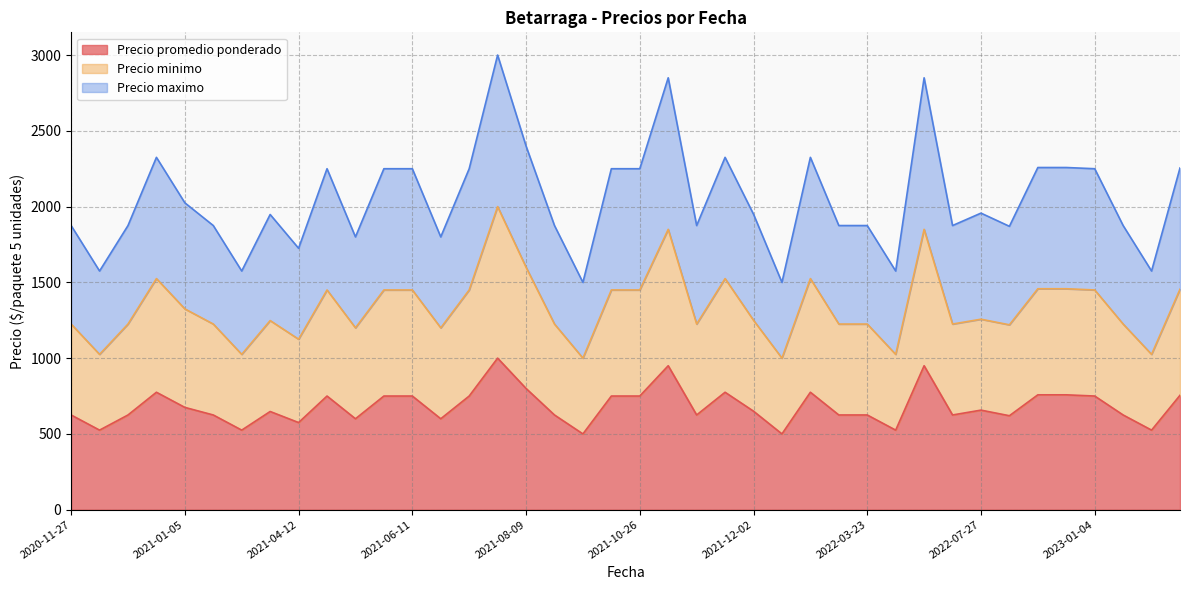

Reading left to right, what are all the values shown in this chart?

Precio promedio ponderado: 625	525	625	775	675	625	525	648	575	750	600	750	750	600	750	1000	800	625	500	750	750	950	625	775	650	500	775	625	625	525	950	625	657	620	758	758	750	625	525	755
Precio minimo: 600	500	600	750	650	600	500	600	550	700	600	700	700	600	700	1000	800	600	500	700	700	900	600	750	600	500	750	600	600	500	900	600	600	600	700	700	700	600	500	700
Precio maximo: 650	550	650	800	700	650	550	700	600	800	600	800	800	600	800	1000	800	650	500	800	800	1000	650	800	700	500	800	650	650	550	1000	650	700	650	800	800	800	650	550	800